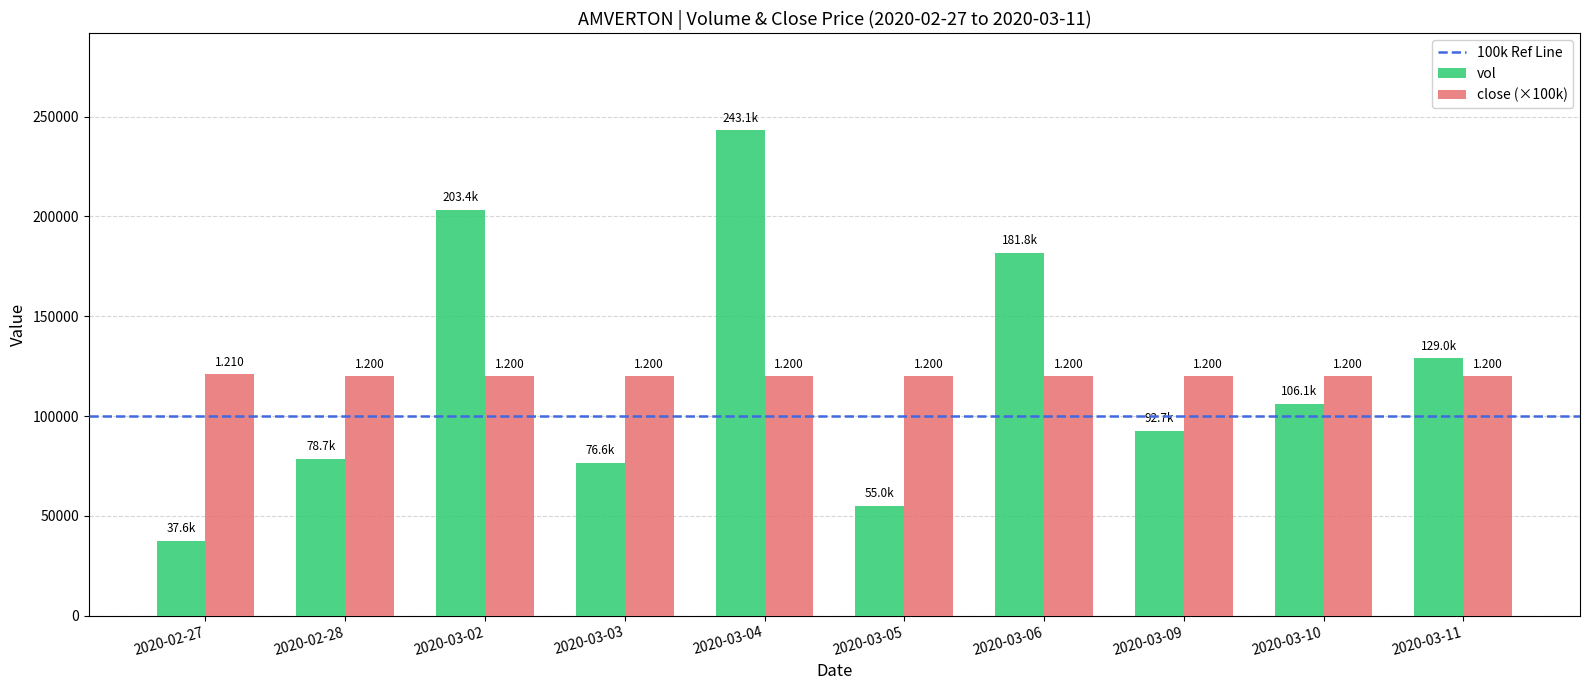

List the labels in order of vol value, smallest first.

2020-02-27, 2020-03-05, 2020-03-03, 2020-02-28, 2020-03-09, 2020-03-10, 2020-03-11, 2020-03-06, 2020-03-02, 2020-03-04